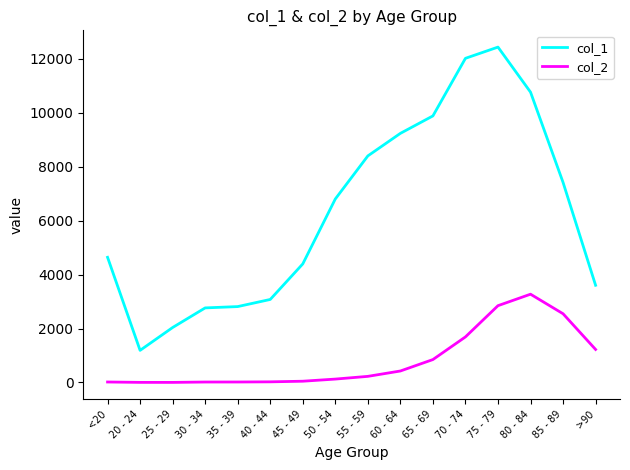

Which series has the largest range (max minus min)?

col_1